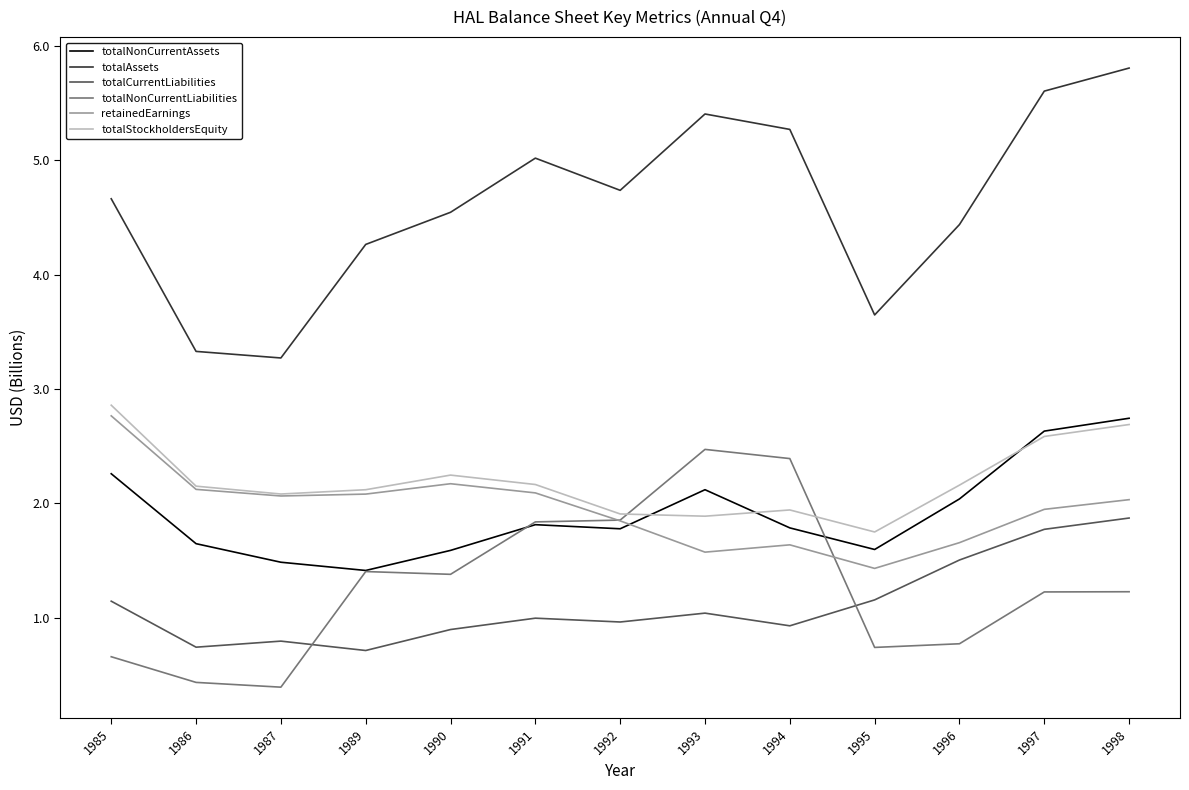

What is the total value across all series at 1985?

14.3